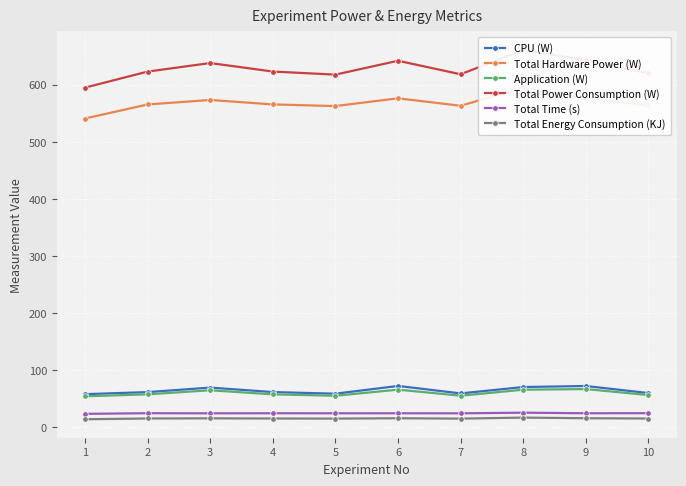

Where is the first local maximum for Application (W)?

3